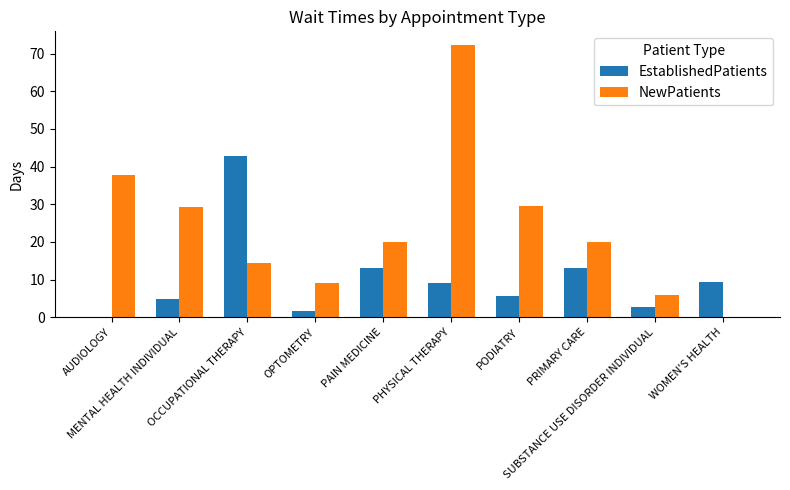

What is the average value of the NewPatients series?

23.8